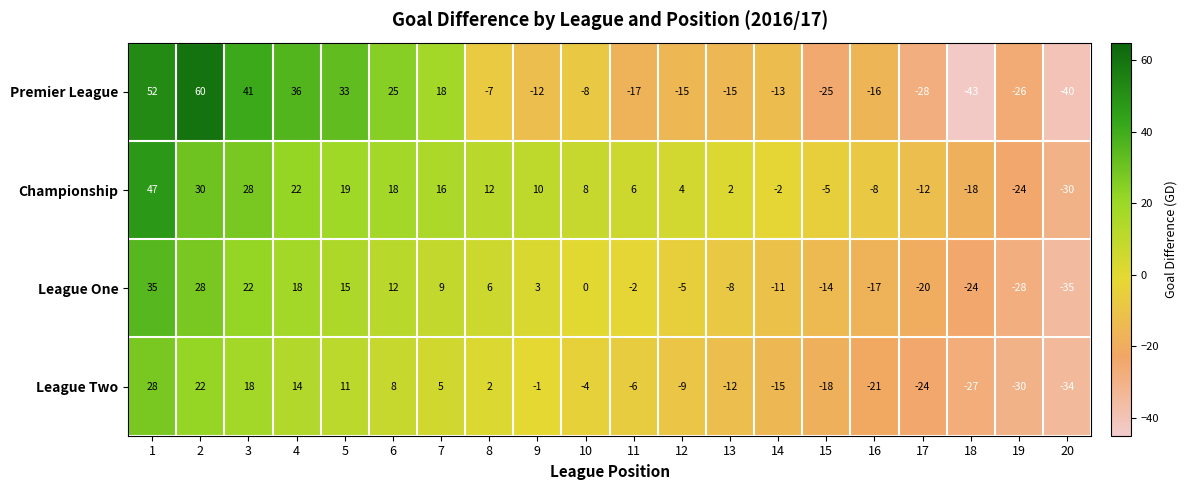

Is it true that Premier League equals -18 at 19?

False